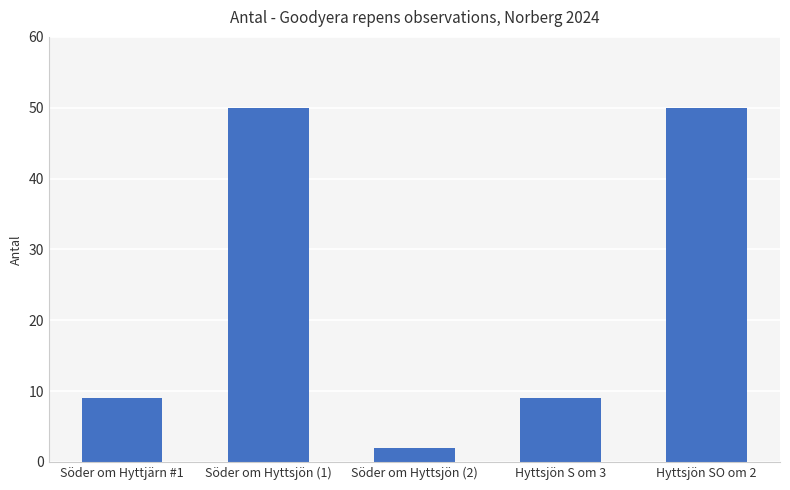

What is the difference between the maximum and minimum values?

48